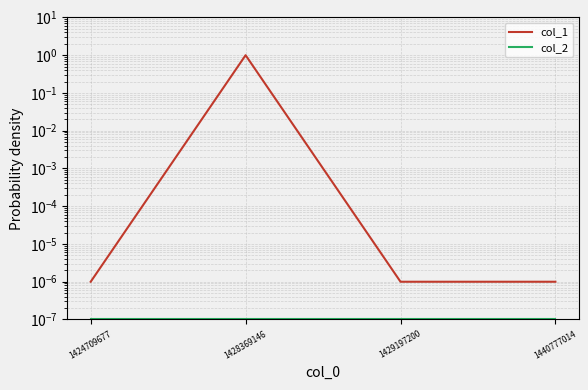

Which series changed the most between 1424709677 and 1440777014?

col_1